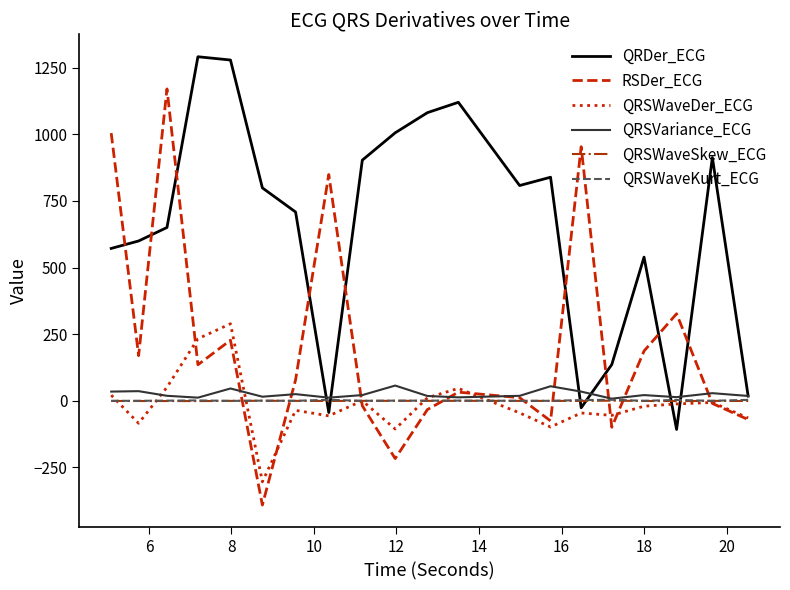

What is the difference between the maximum and minimum values in the QRSWaveSkew_ECG series?

1.8